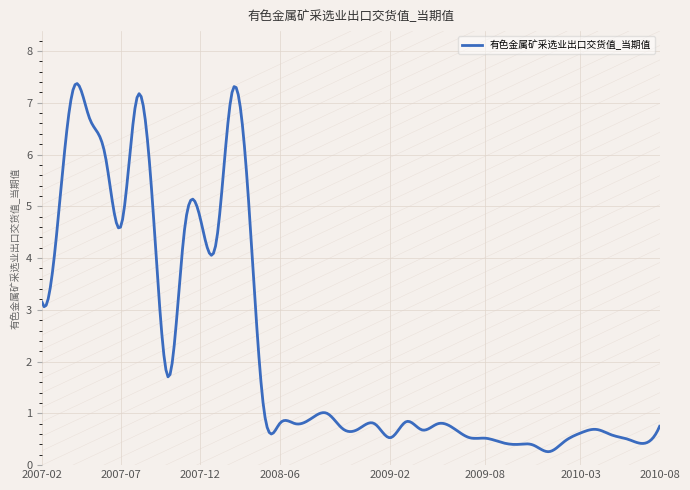

What is the greatest value displayed?

7.4